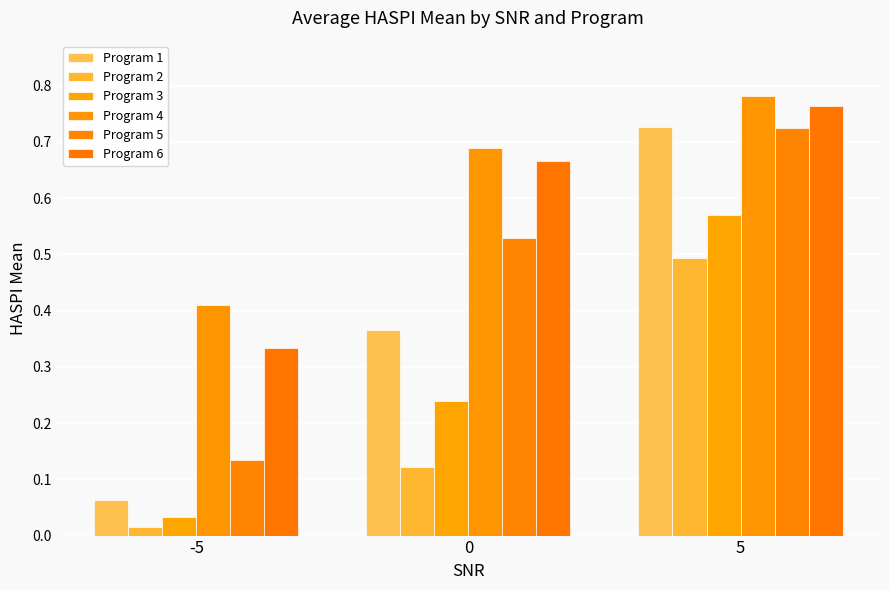

The value of Program 3 at 0 is 0.3. True or false?

False